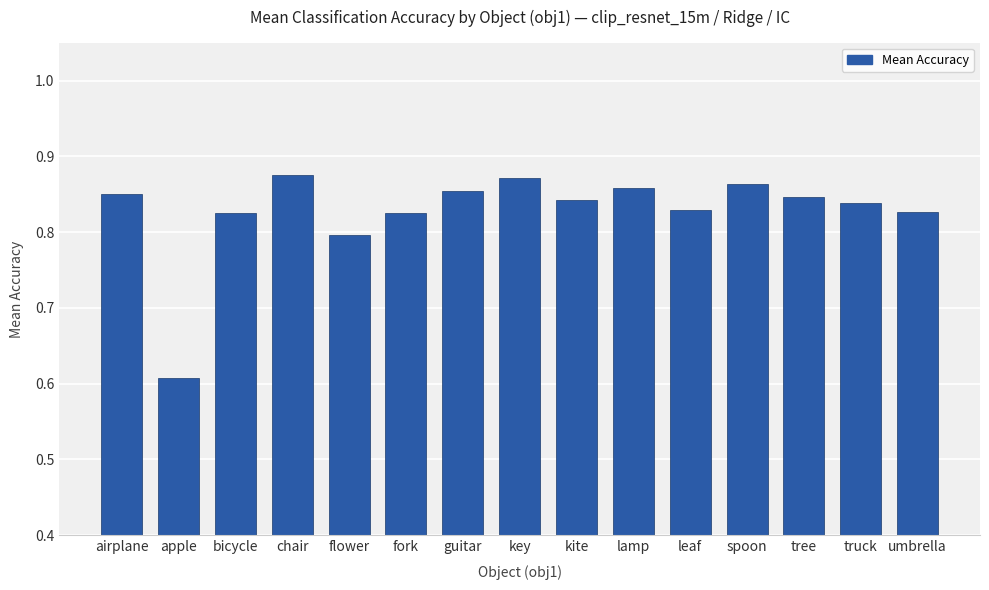

The value at tree is 0.8. True or false?

True